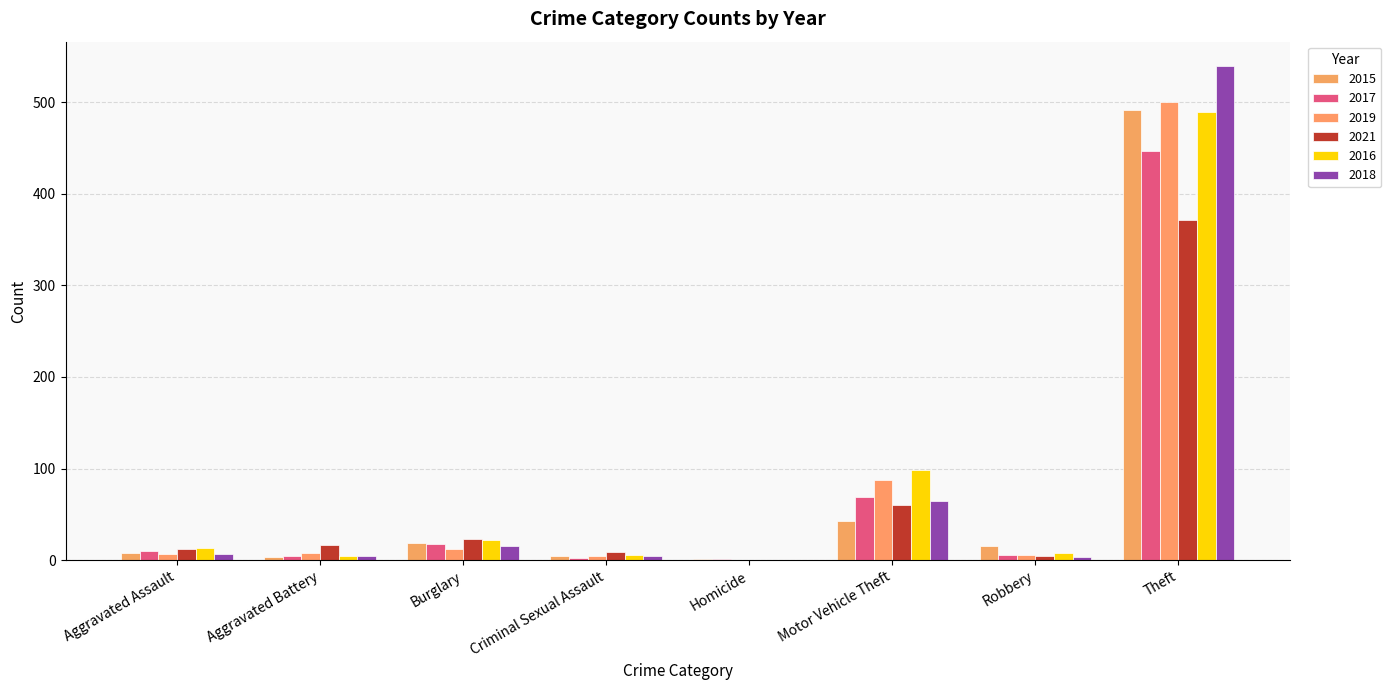

The 2016 series shows 8 at Robbery. True or false?

True